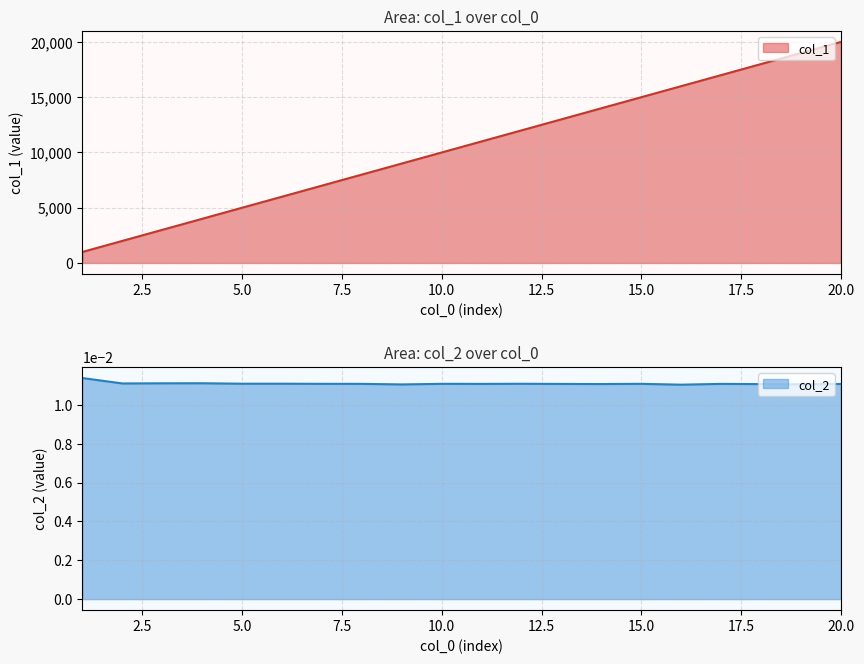

At 16, list the series in order from smallest to largest.

col_2, col_1